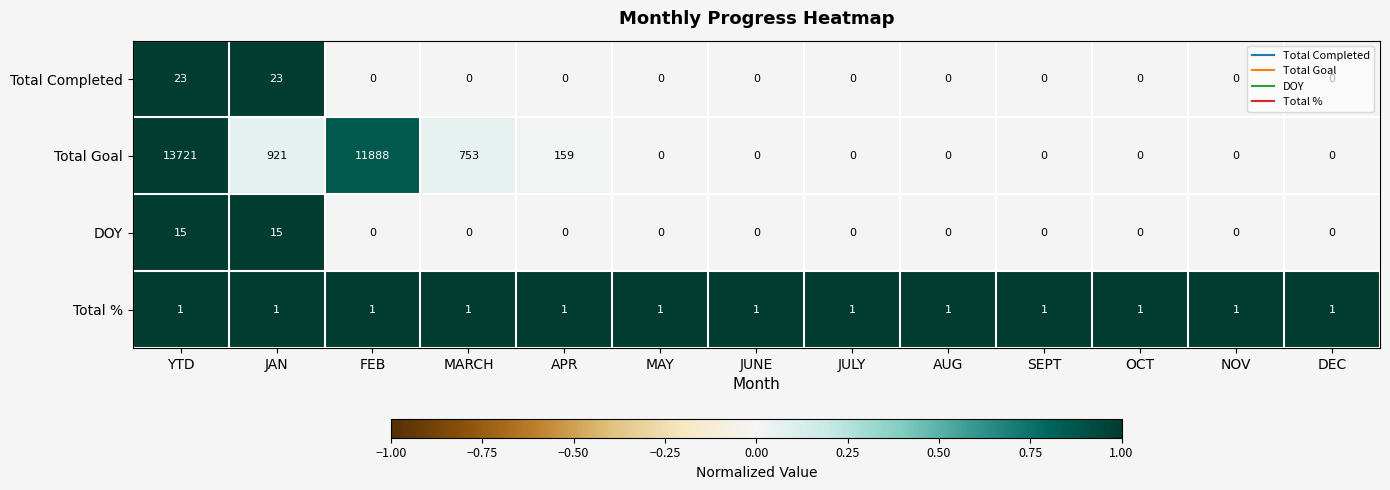

At JAN, list the series in order from smallest to largest.

Total %, DOY, Total Completed, Total Goal